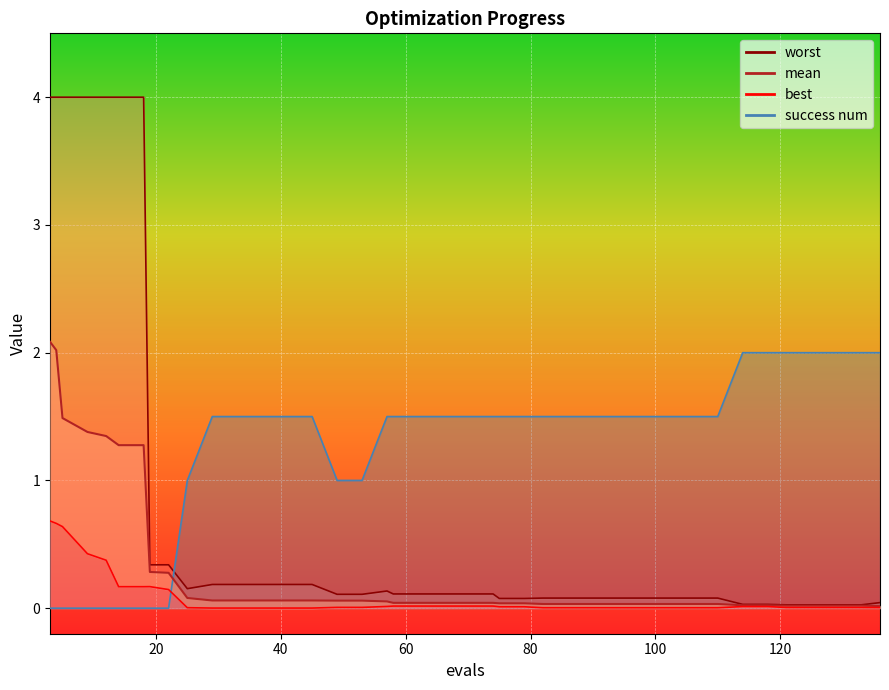

At which label does worst reach its peak?

3